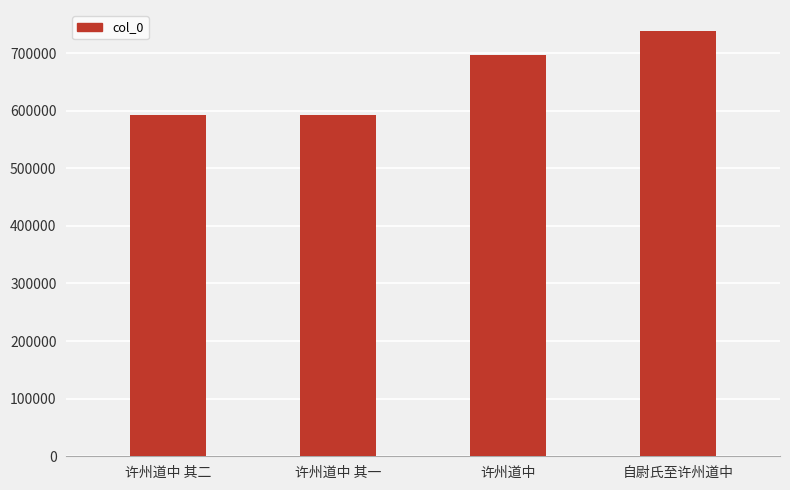

What position from the right is 许州道中 其二?

4